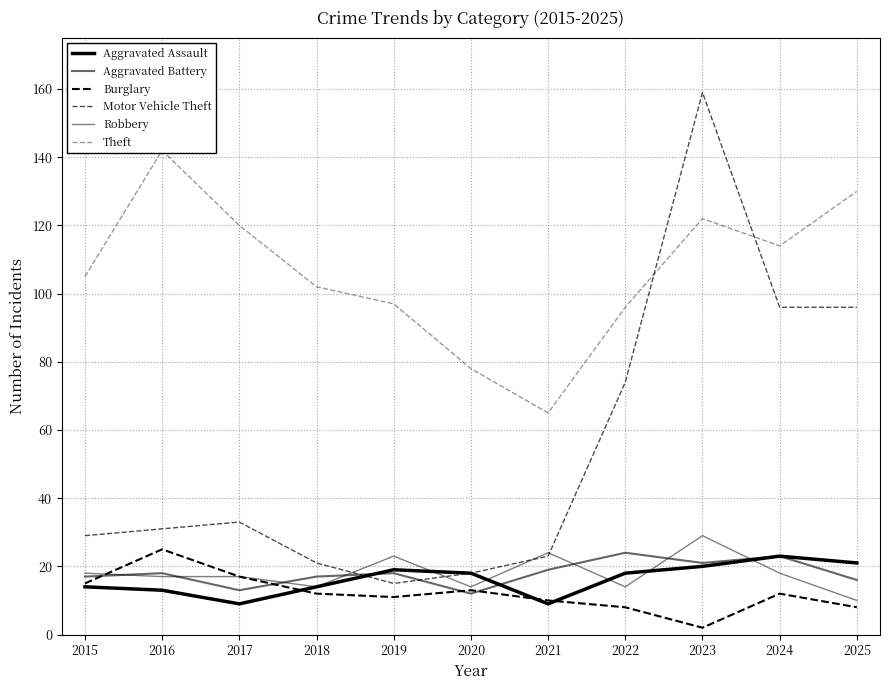

Reading left to right, what are all the values shown in this chart?

Aggravated Assault: 14	13	9	14	19	18	9	18	20	23	21
Aggravated Battery: 17	18	13	17	18	12	19	24	21	23	16
Burglary: 15	25	17	12	11	13	10	8	2	12	8
Motor Vehicle Theft: 29	31	33	21	15	18	23	74	159	96	96
Robbery: 18	17	17	14	23	14	24	14	29	18	10
Theft: 105	142	120	102	97	78	65	96	122	114	130